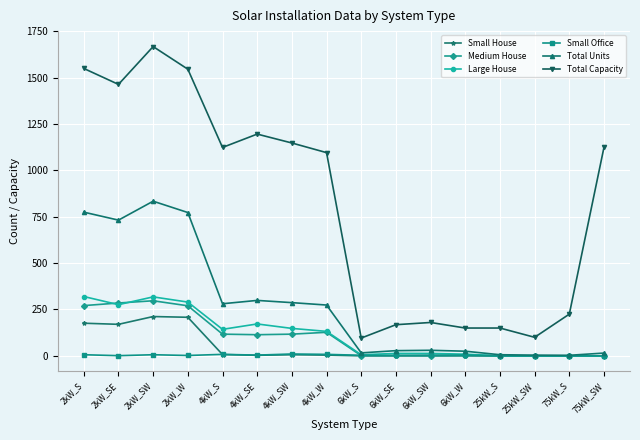

Is it true that Total Units equals 299 at 4kW_SE?

True